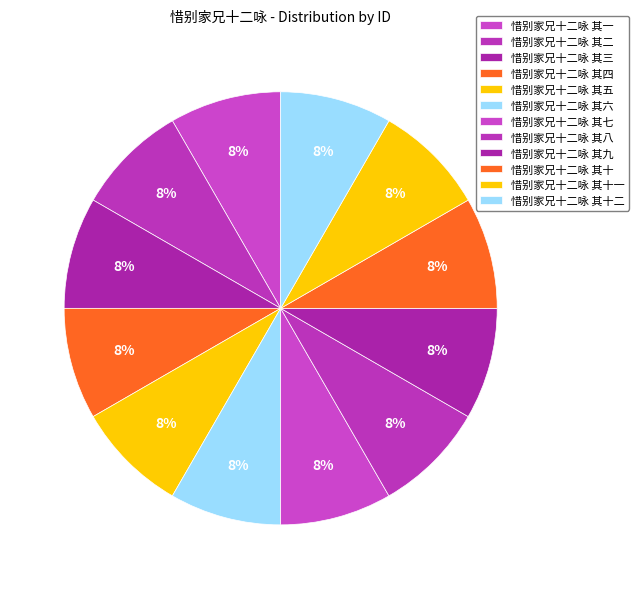

Between 惜别家兄十二咏 其一 and 惜别家兄十二咏 其八, which is larger?

惜别家兄十二咏 其八